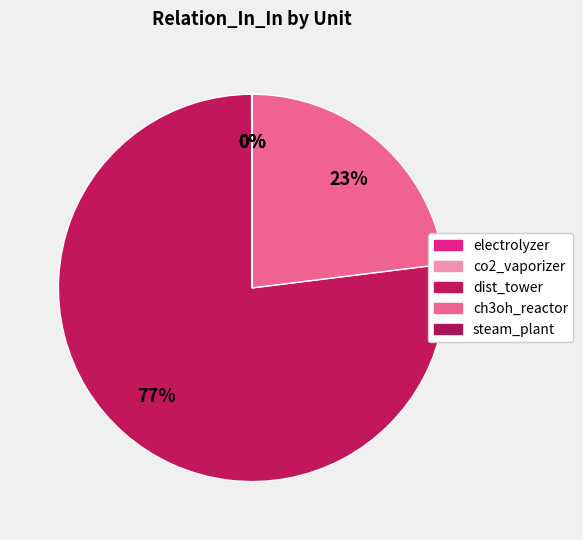

Rank the categories by value from lowest to highest.

steam_plant, co2_vaporizer, electrolyzer, ch3oh_reactor, dist_tower